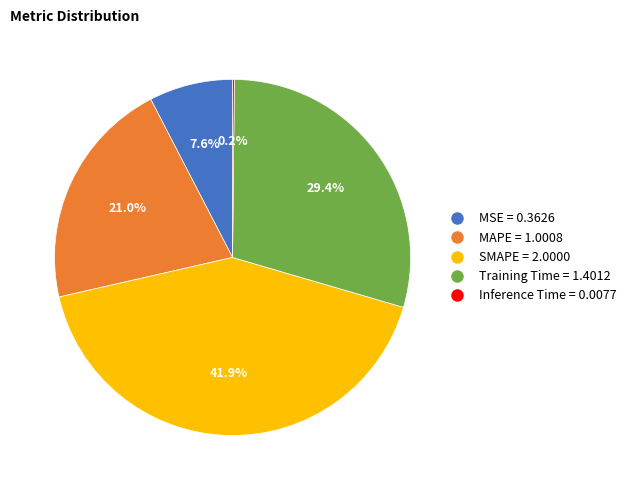

Is there a majority slice in this chart?

No